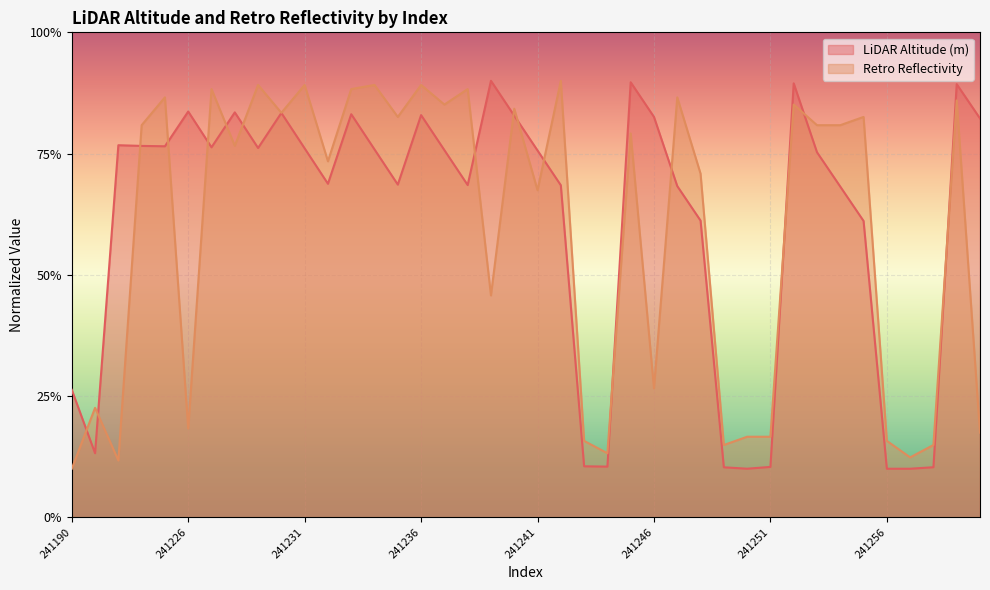

Reading left to right, what are all the values shown in this chart?

retro: 0.1	0.2	0.1	0.8	0.9	0.2	0.9	0.8	0.9	0.8	0.9	0.7	0.9	0.9	0.8	0.9	0.9	0.9	0.5	0.8	0.7	0.9	0.2	0.1	0.8	0.3	0.9	0.7	0.1	0.2	0.2	0.9	0.8	0.8	0.8	0.2	0.1	0.1	0.9	0.2
lidar_alt: 0.3	0.1	0.8	0.8	0.8	0.8	0.8	0.8	0.8	0.8	0.8	0.7	0.8	0.8	0.7	0.8	0.8	0.7	0.9	0.8	0.8	0.7	0.1	0.1	0.9	0.8	0.7	0.6	0.1	0.1	0.1	0.9	0.8	0.7	0.6	0.1	0.1	0.1	0.9	0.8